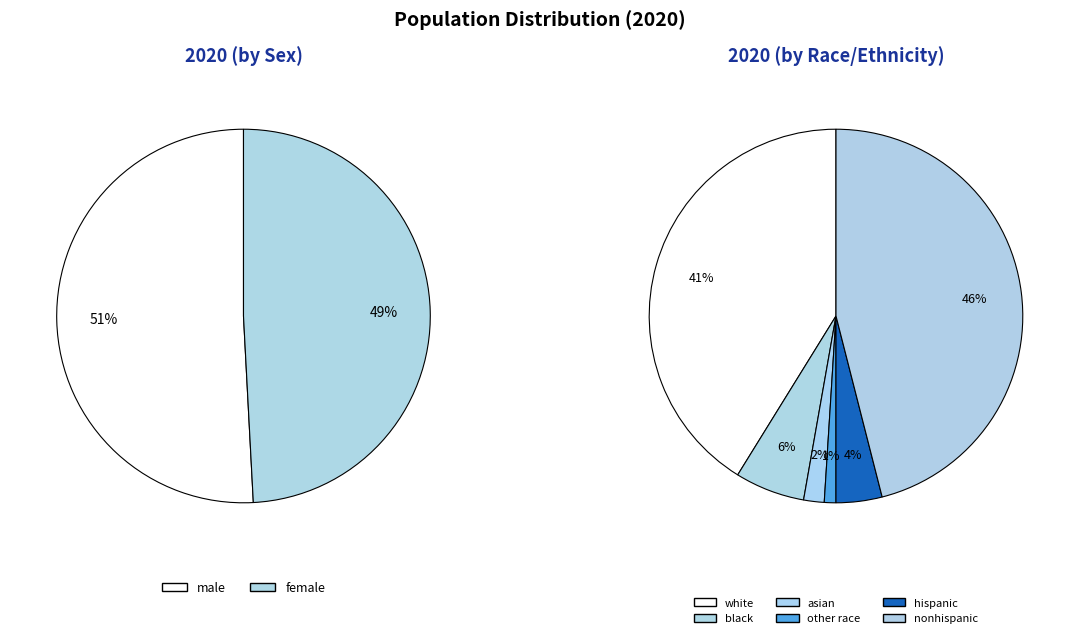

Which has a higher value, female or black?

female